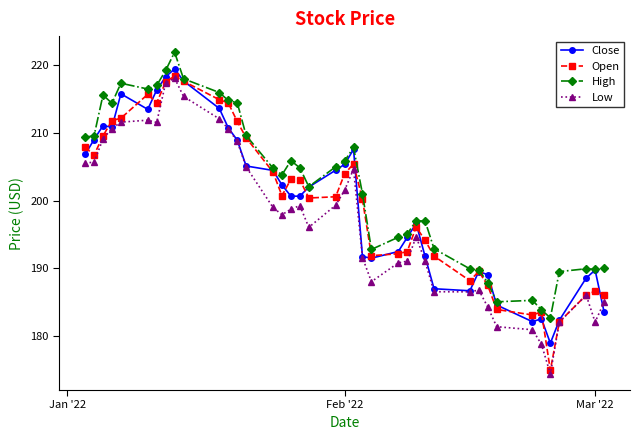

True or false: Low and High cross at least once.

False